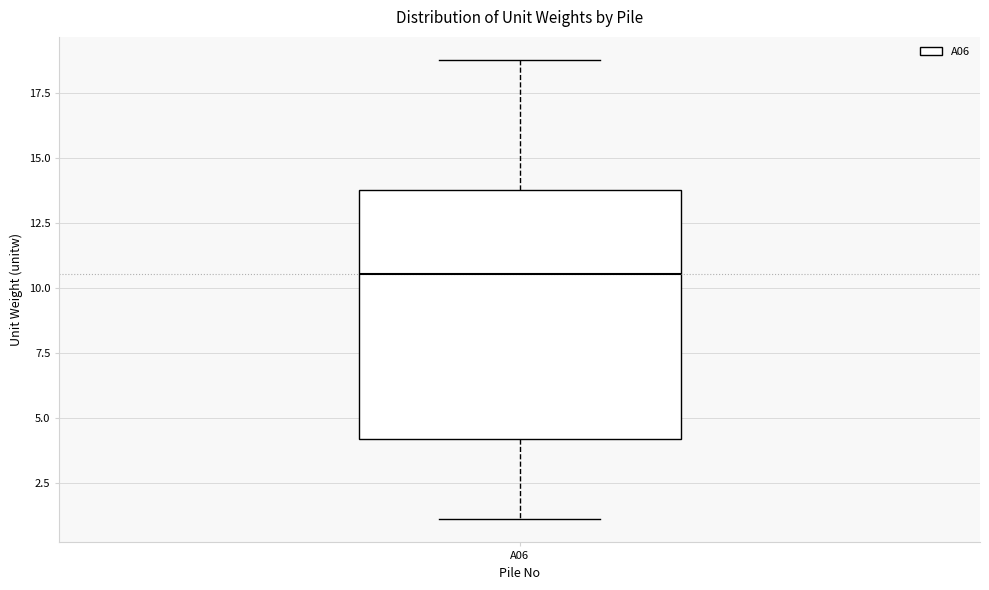

Where is the lower edge of the box for A06 on the y-axis? The values are not printed on the chart, so give them approximately, as read against the axis.

4.0